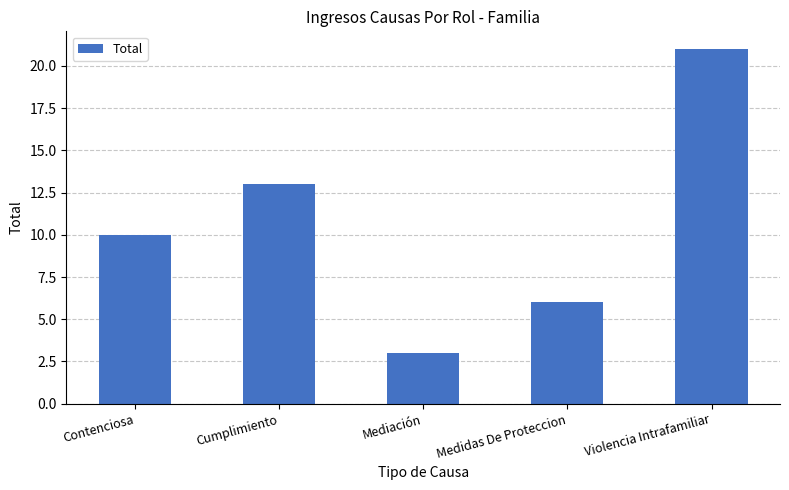

Are the bars grouped side by side (vs. stacked)?

No